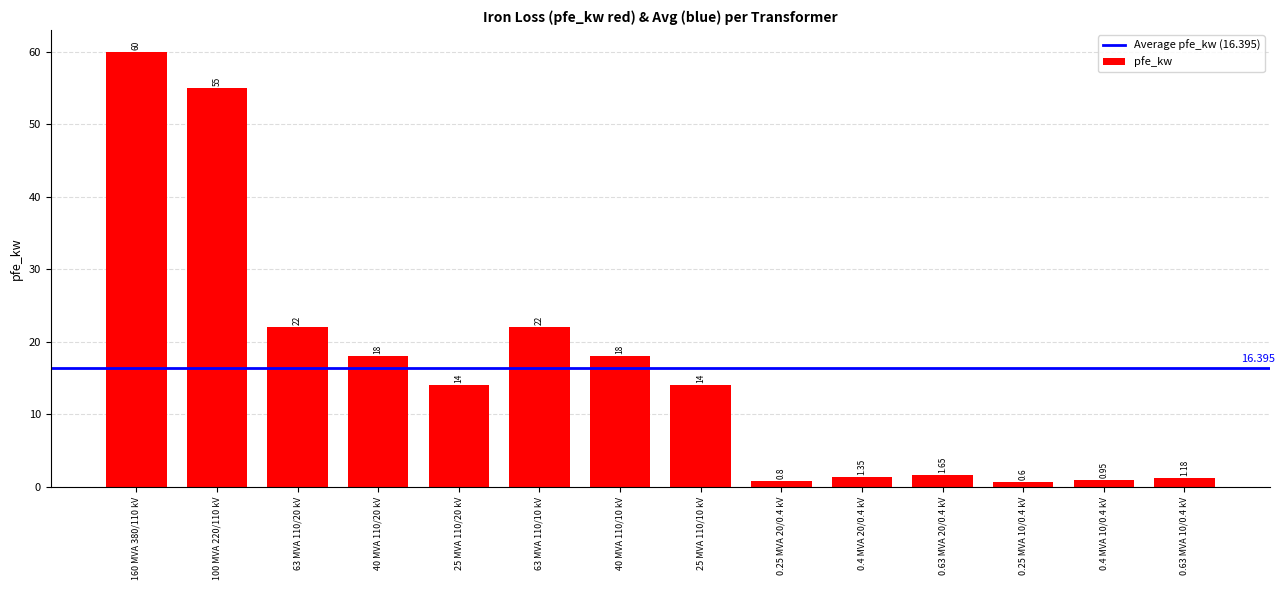

What is the greatest value displayed?

60.0